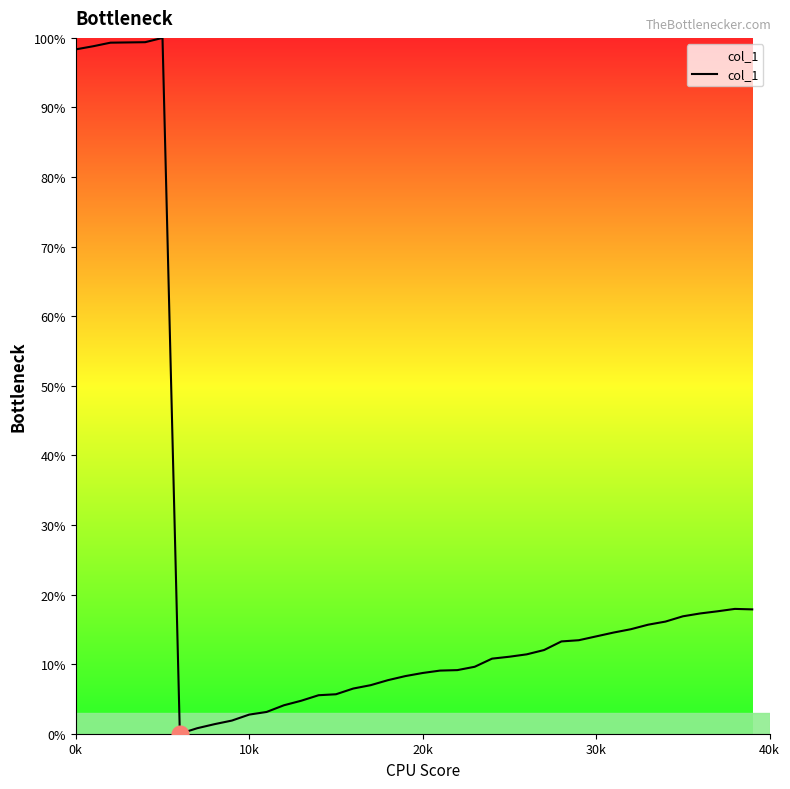

What is the difference between the maximum and minimum values?

100.0